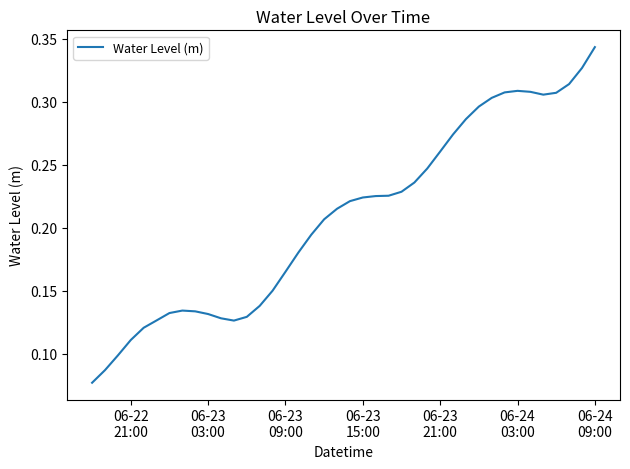

How many categories are shown in the chart?

40